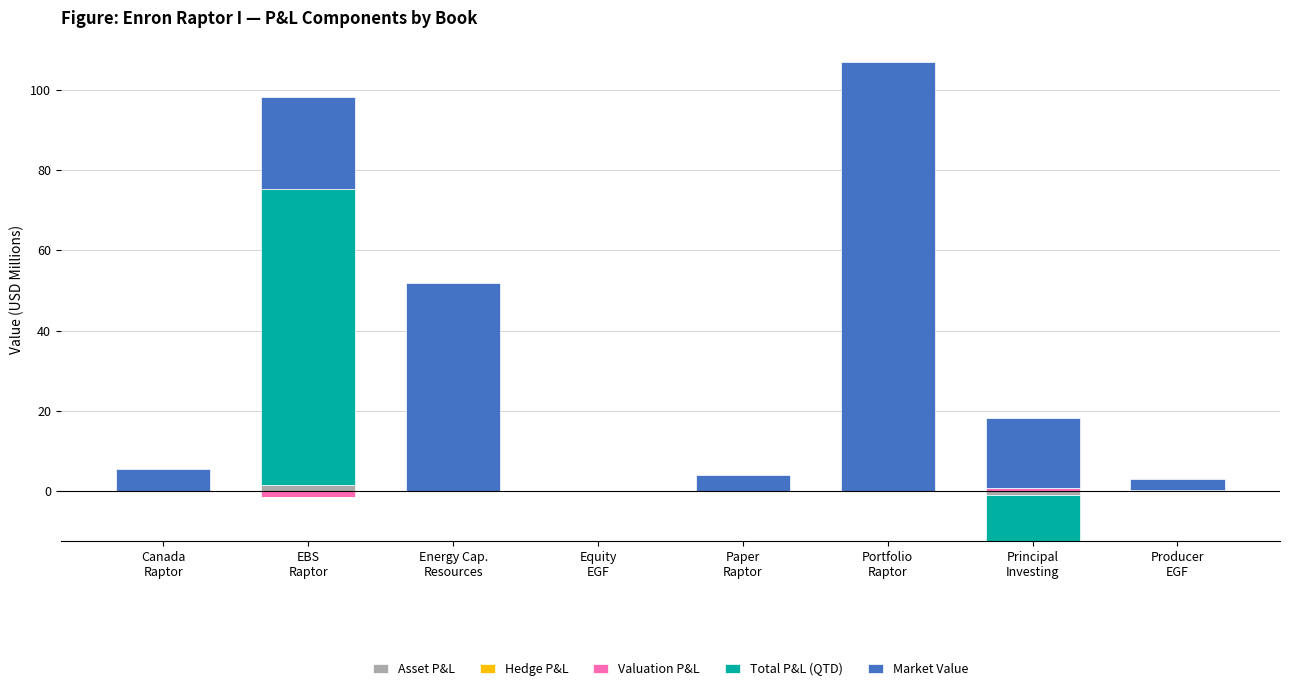

The value of Asset P&L at Paper
Raptor is 0.0. True or false?

True